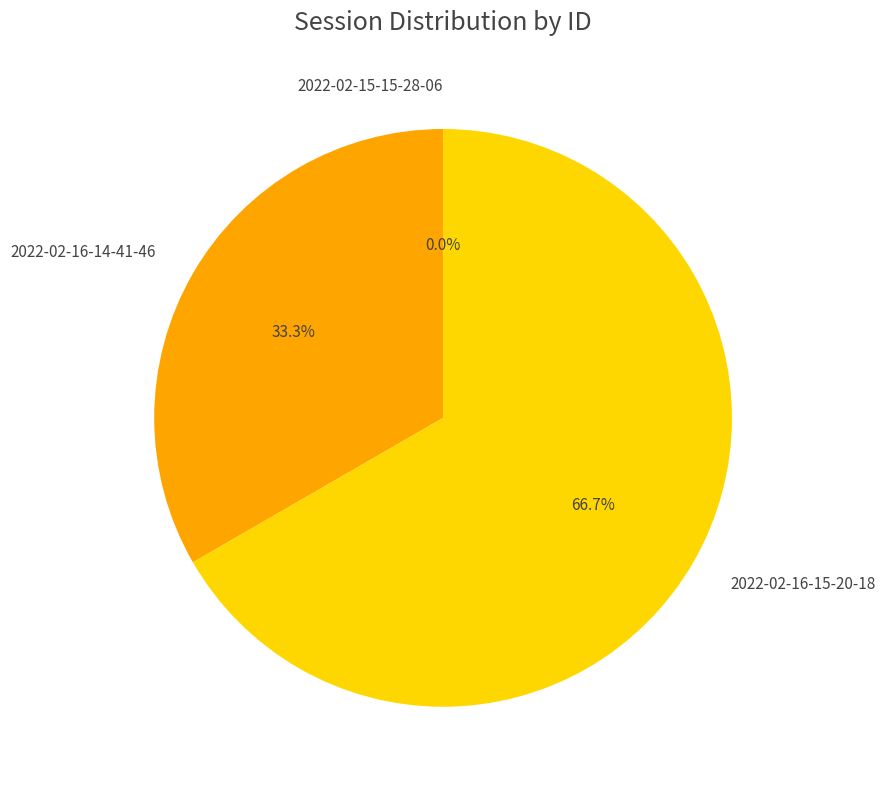

To the nearest percent, what percentage of the pie is 2022-02-16-15-20-18?

67%